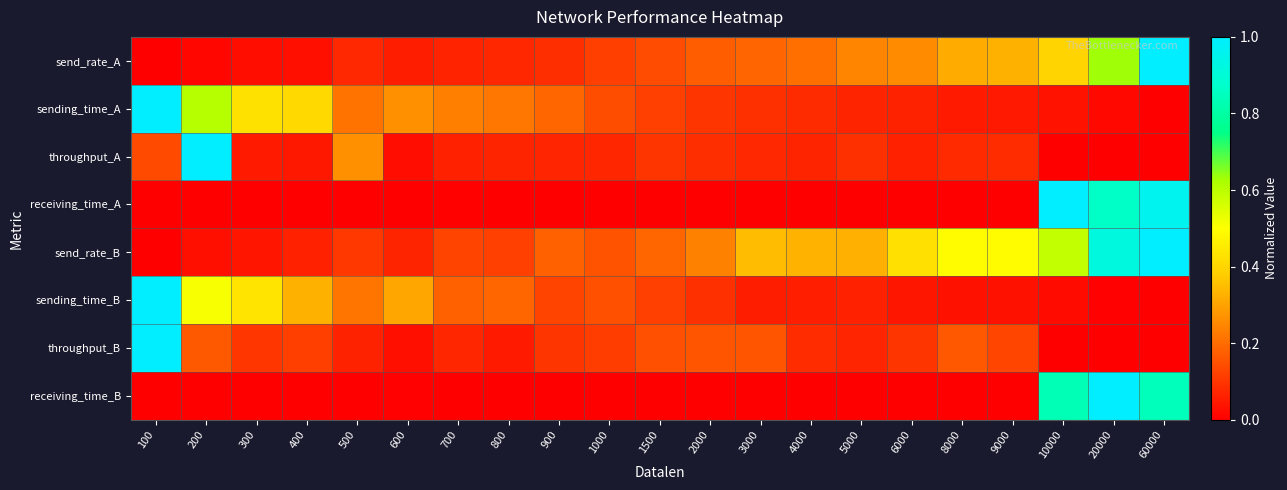

Which series changed the most between 1500 and 5000?

send_rate_B